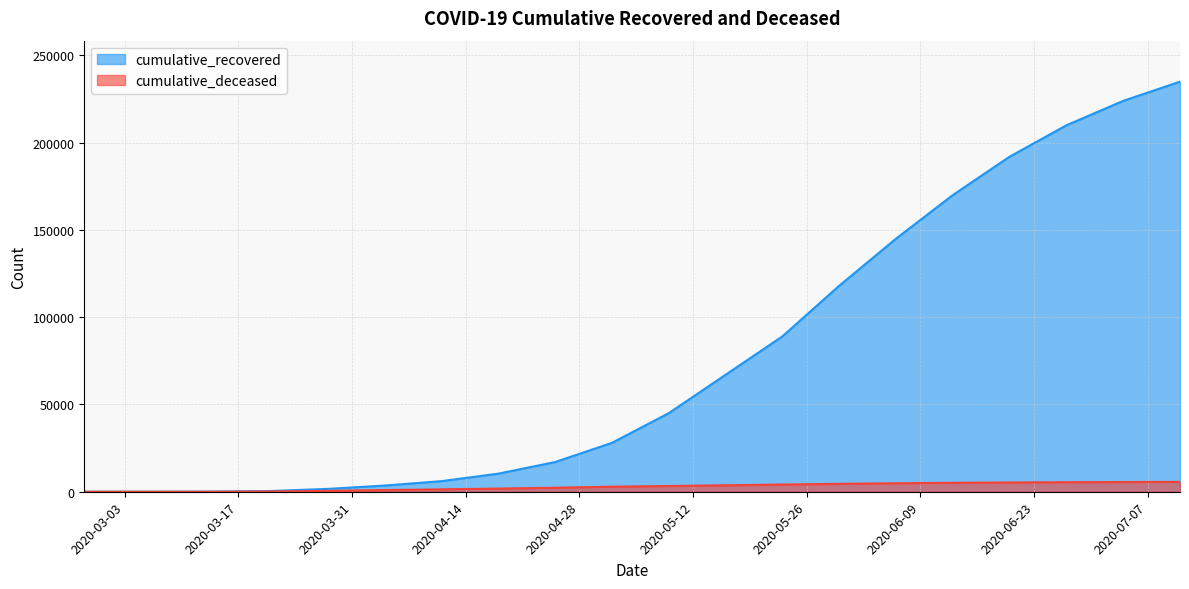

Reading left to right, what are all the values shown in this chart?

cumulative_recovered: 3	10	63	424	1635	3541	6072	10361	17000	28000	45000	67000	89000	118000	145000	170000	192000	210000	224000	235000
cumulative_deceased: 0	1	20	140	517	950	1381	1827	2300	2878	3296	3693	4134	4532	4861	5109	5315	5463	5575	5638